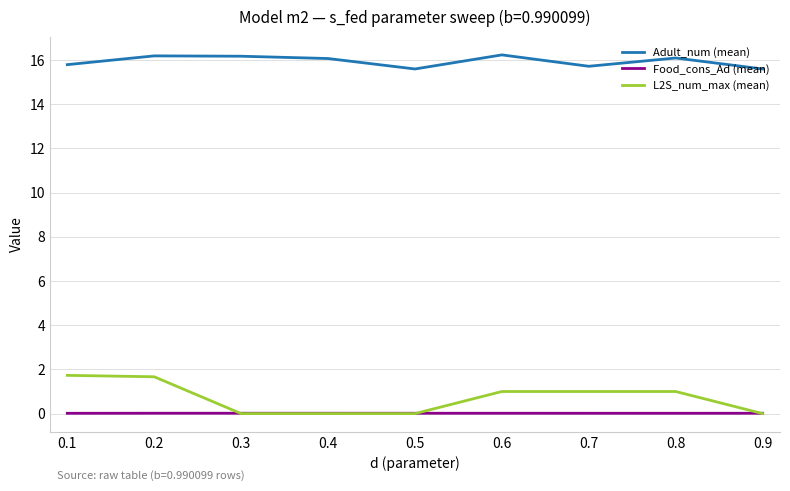

The L2S_num_max (mean) series shows 1.0 at 0.6. True or false?

True